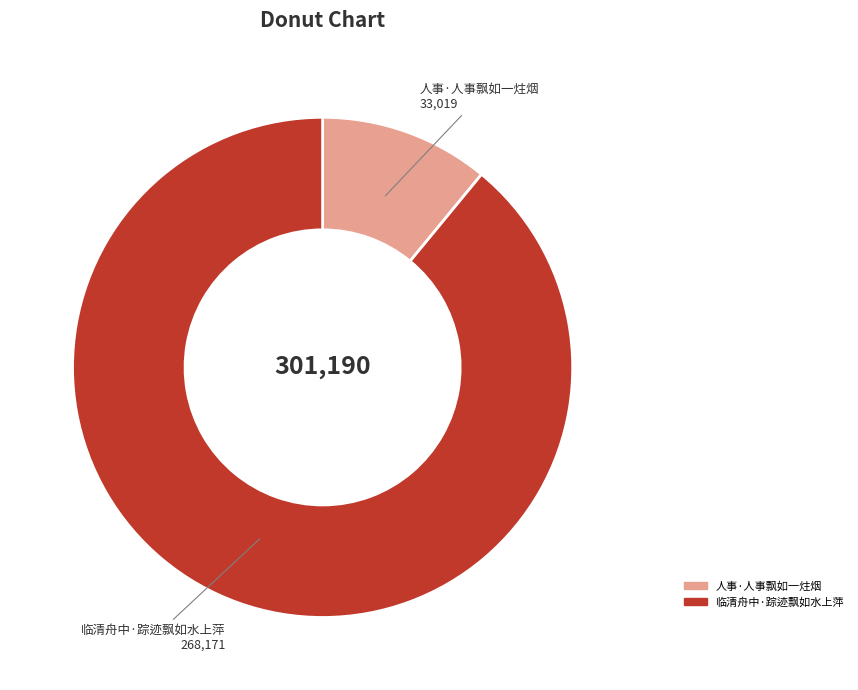

Does any single category account for the majority?

Yes